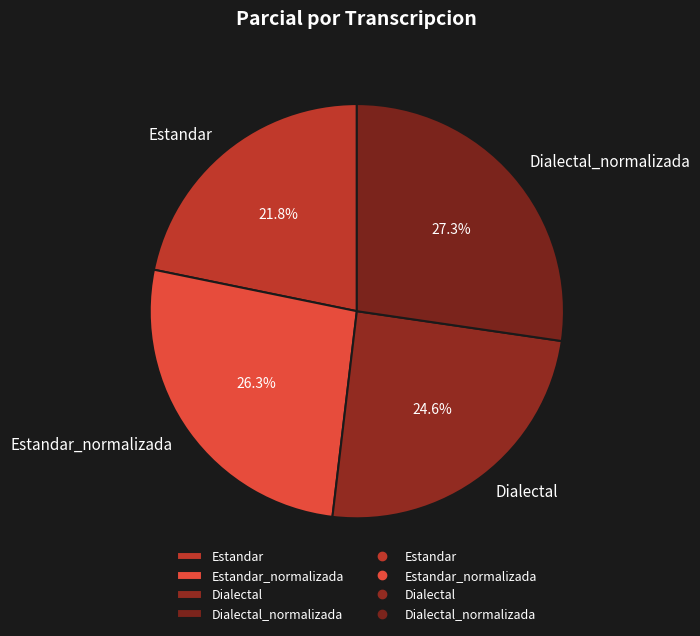

Is there any slice that represents more than half of the pie?

No